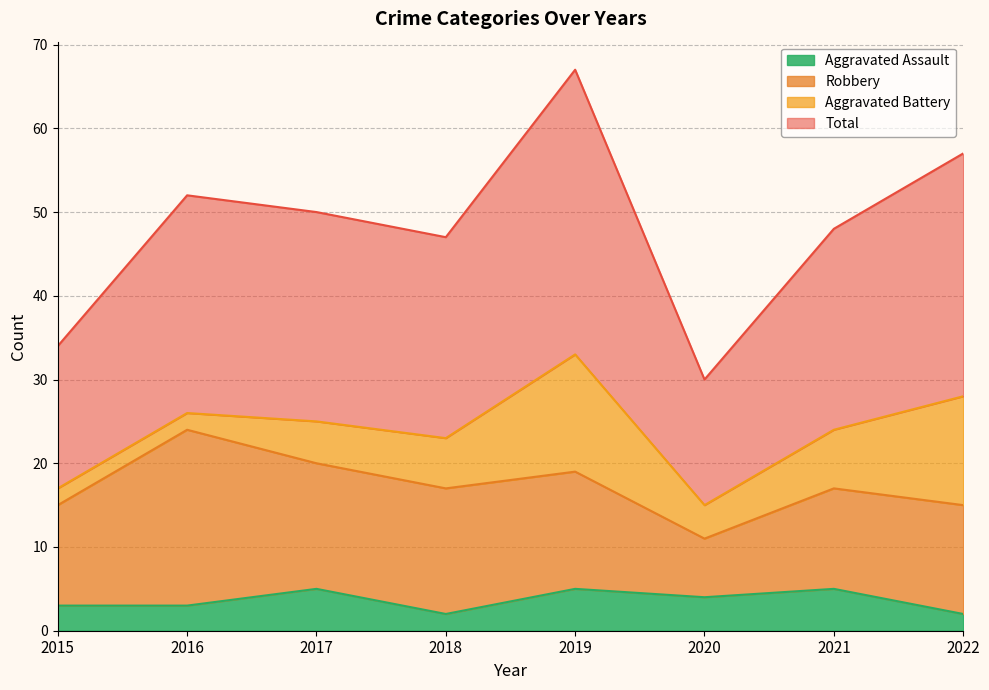

What is the highest value of the Aggravated Assault series?

5